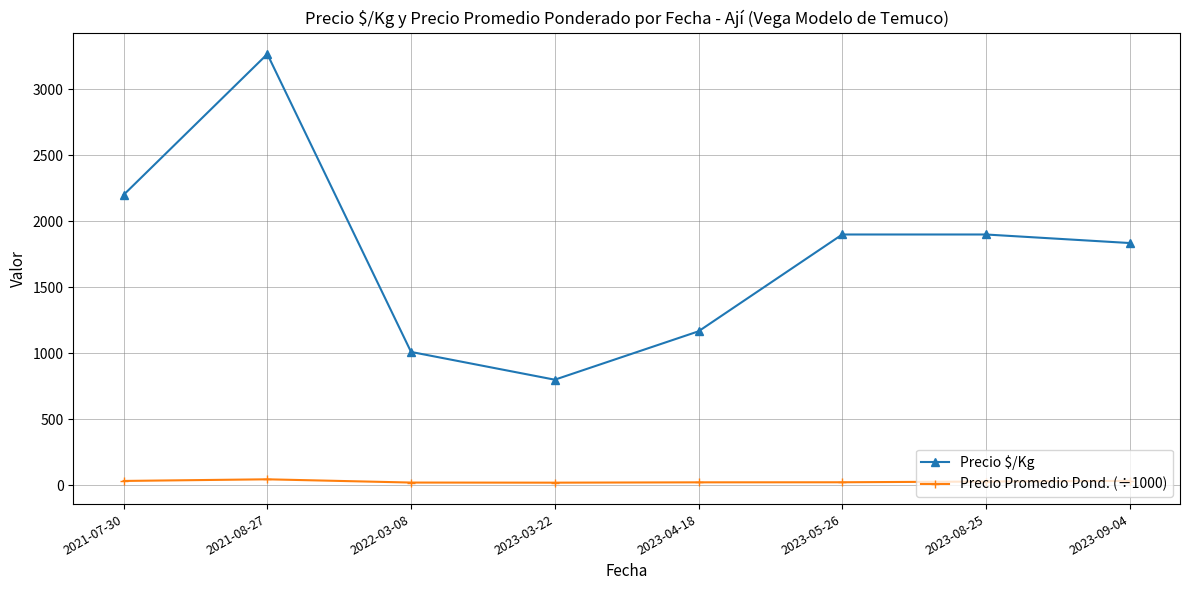

Is the value of Precio Promedio Pond. (÷1000) at 2023-09-04 greater than the value of Precio $/Kg at 2023-08-25?

No